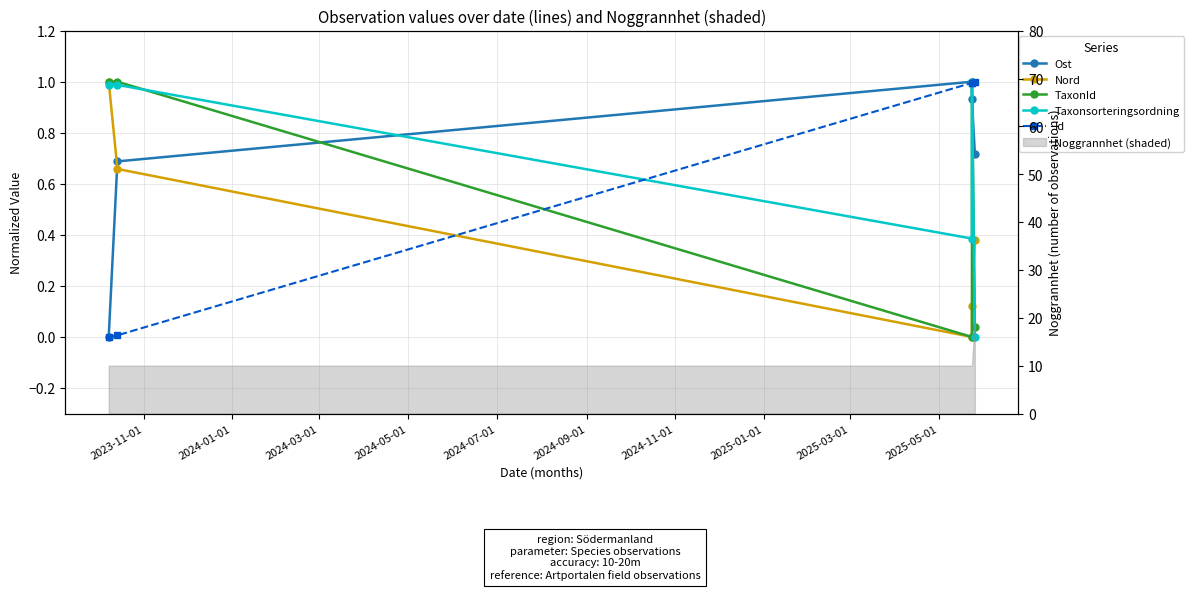

True or false: Taxonsorteringsordning has a value of 1.0 at 2023-11-01.

True